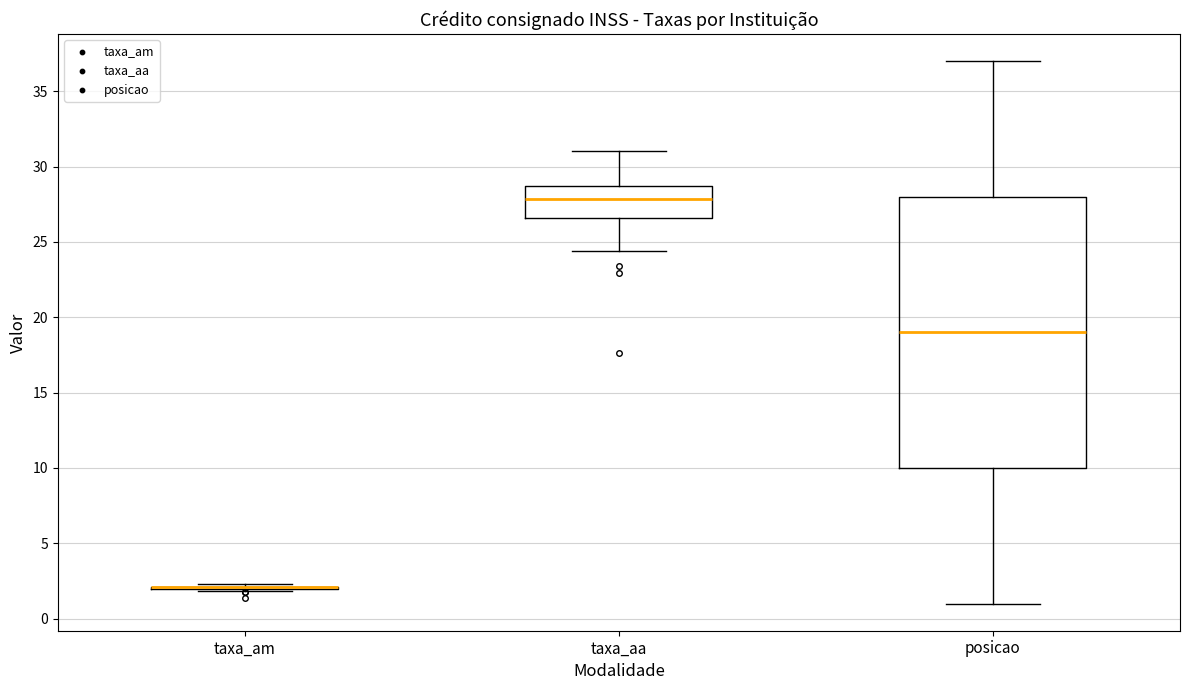

Which box is the tallest, from its lower edge to its upper edge?

posicao